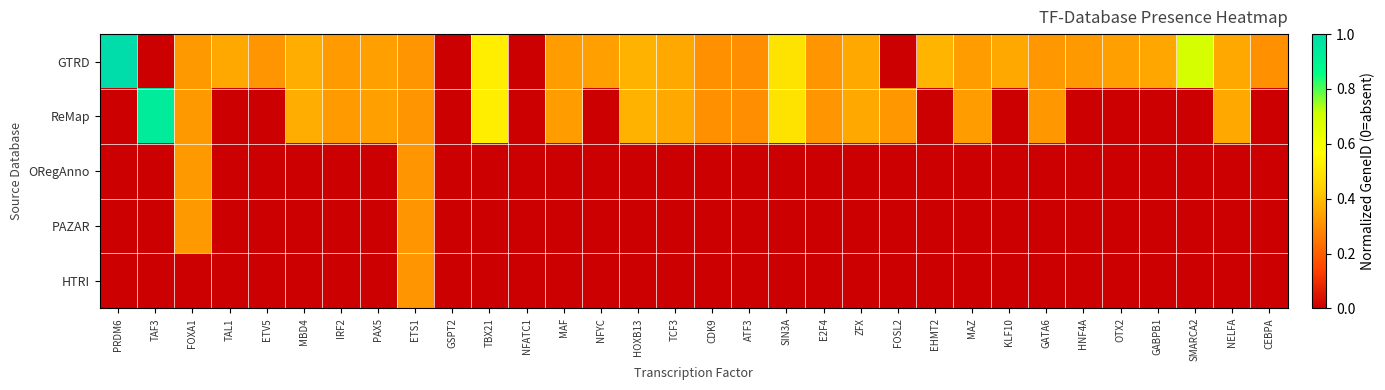

What is the total value across all series at MBD4?

0.7